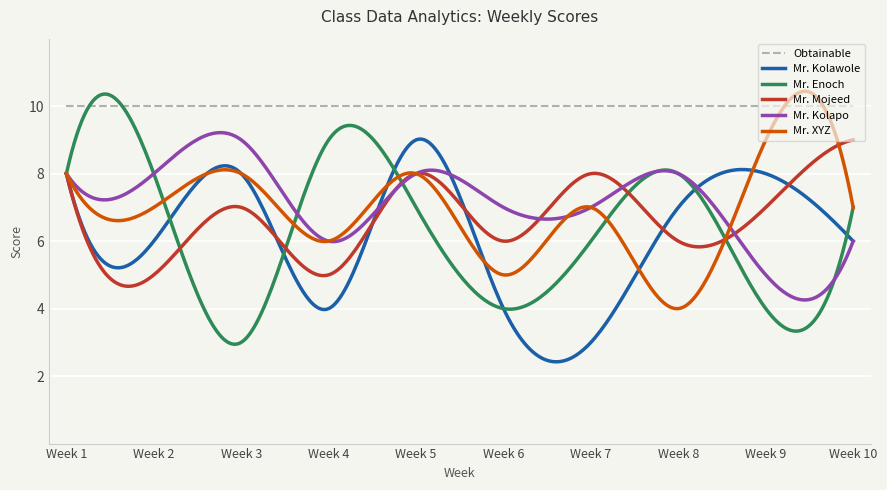

True or false: Mr. Kolapo and Obtainable cross at least once.

False